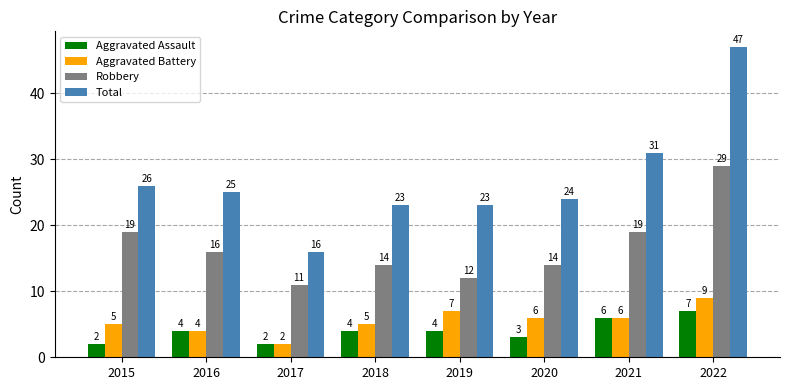

What is the difference between the second highest and second lowest values in the Total series?

8